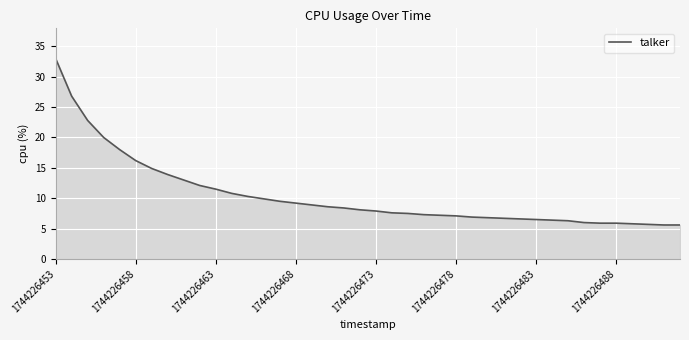

How many series are shown in this chart?

1